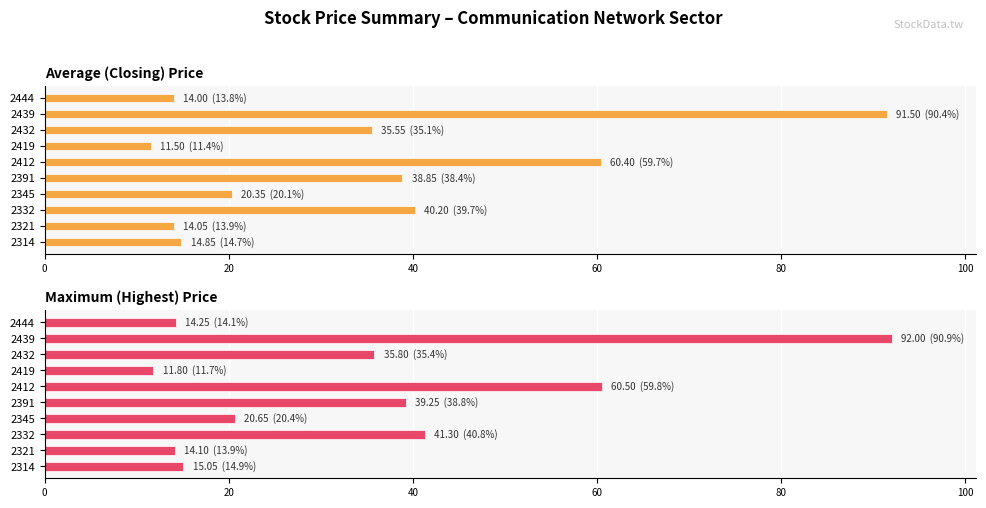

What is the difference between the Average (Closing) Price values at 2439 and 2432?

56.0